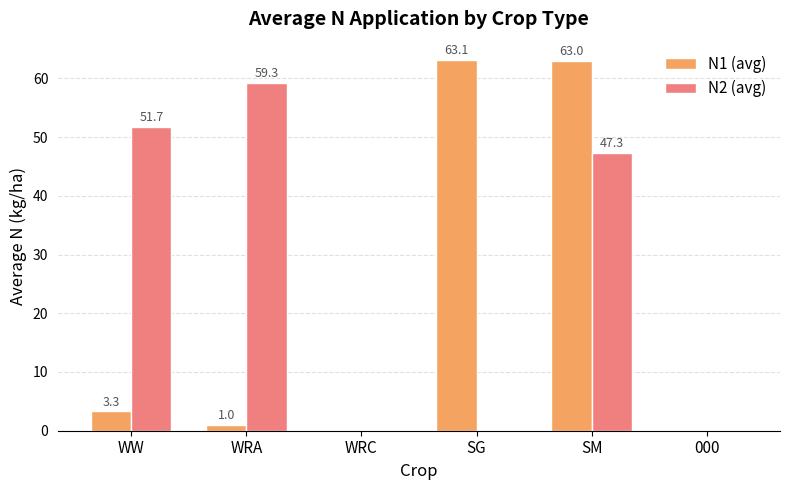

What is the greatest value displayed?

63.1